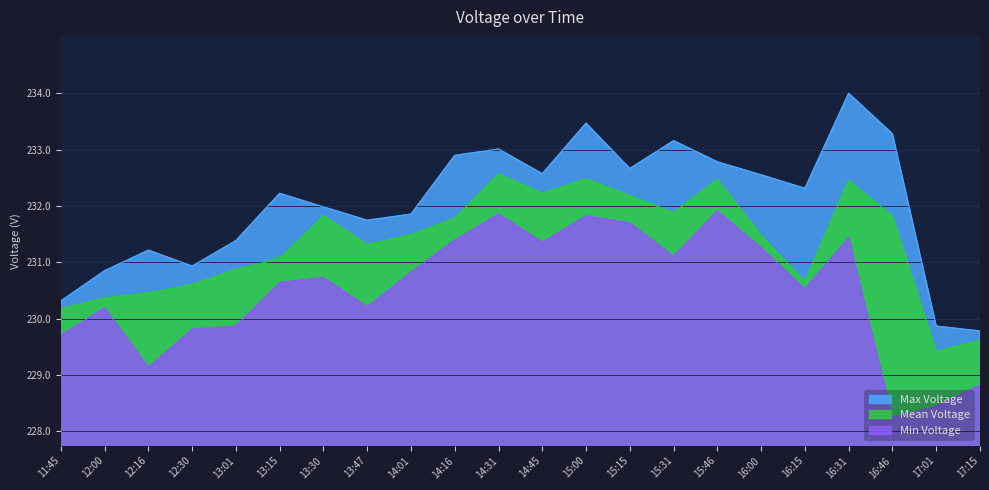

Reading left to right, transcribe all the data shown in this chart.

Max Voltage: 11:45=230.3	12:00=230.9	12:16=231.2	12:30=230.9	13:01=231.4	13:15=232.2	13:30=232.0	13:47=231.7	14:01=231.9	14:16=232.9	14:31=233.0	14:45=232.6	15:00=233.5	15:15=232.7	15:31=233.2	15:46=232.8	16:00=232.6	16:15=232.3	16:31=234.0	16:46=233.3	17:01=229.9	17:15=229.8
Mean Voltage: 11:45=230.2	12:00=230.4	12:16=230.5	12:30=230.6	13:01=230.9	13:15=231.1	13:30=231.8	13:47=231.3	14:01=231.5	14:16=231.8	14:31=232.6	14:45=232.2	15:00=232.5	15:15=232.2	15:31=231.9	15:46=232.5	16:00=231.5	16:15=230.7	16:31=232.5	16:46=231.8	17:01=229.4	17:15=229.6
Min Voltage: 11:45=229.7	12:00=230.2	12:16=229.1	12:30=229.8	13:01=229.9	13:15=230.6	13:30=230.7	13:47=230.2	14:01=230.8	14:16=231.4	14:31=231.9	14:45=231.4	15:00=231.8	15:15=231.7	15:31=231.1	15:46=231.9	16:00=231.3	16:15=230.5	16:31=231.4	16:46=228.2	17:01=228.4	17:15=228.8